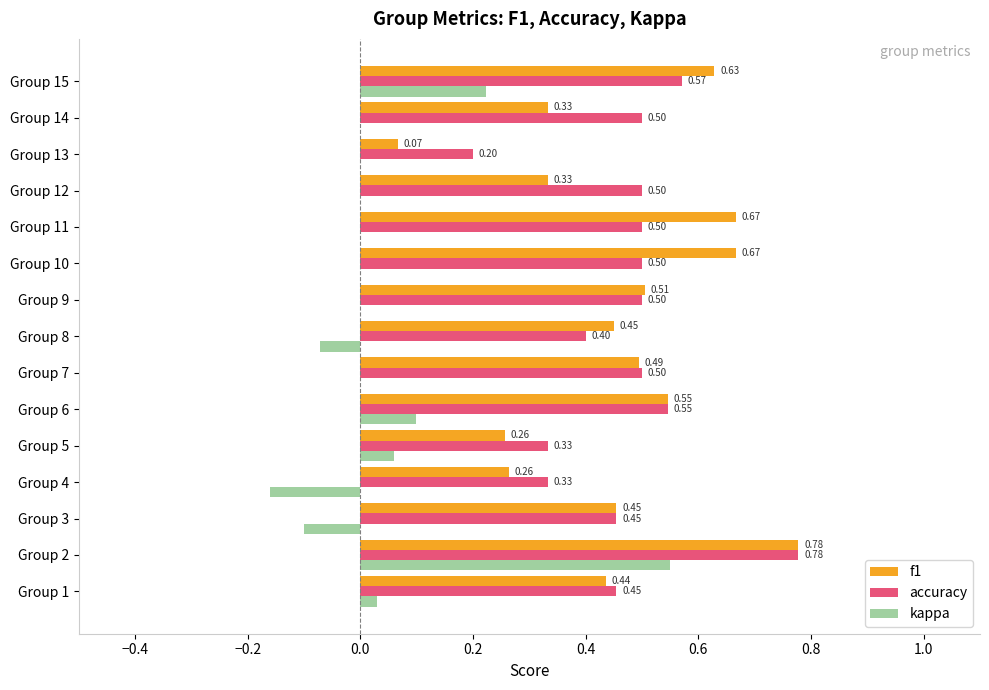

What is the sum of all f1 values?

6.9